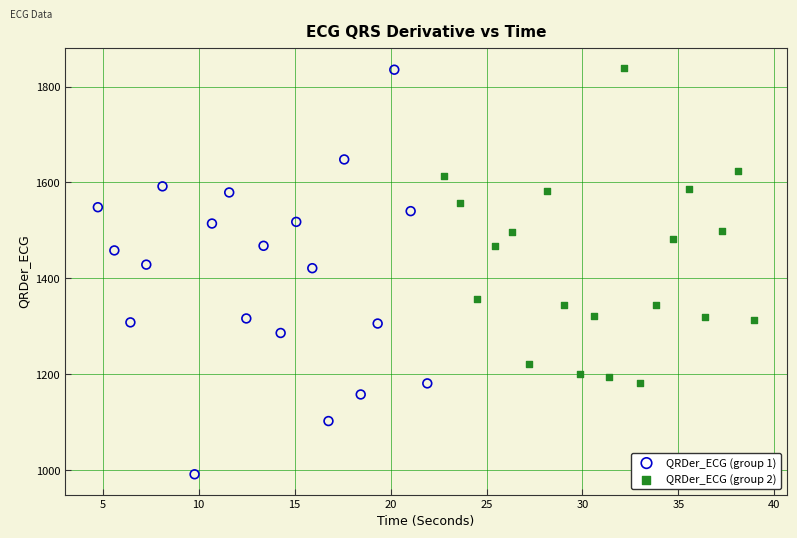

Which series has the largest Y range (max minus min)?

QRDer_ECG (group 1)